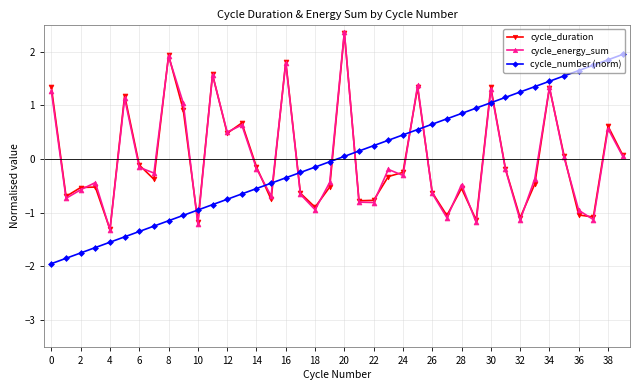

True or false: cycle_energy_sum and cycle_number (norm) cross at least once.

True